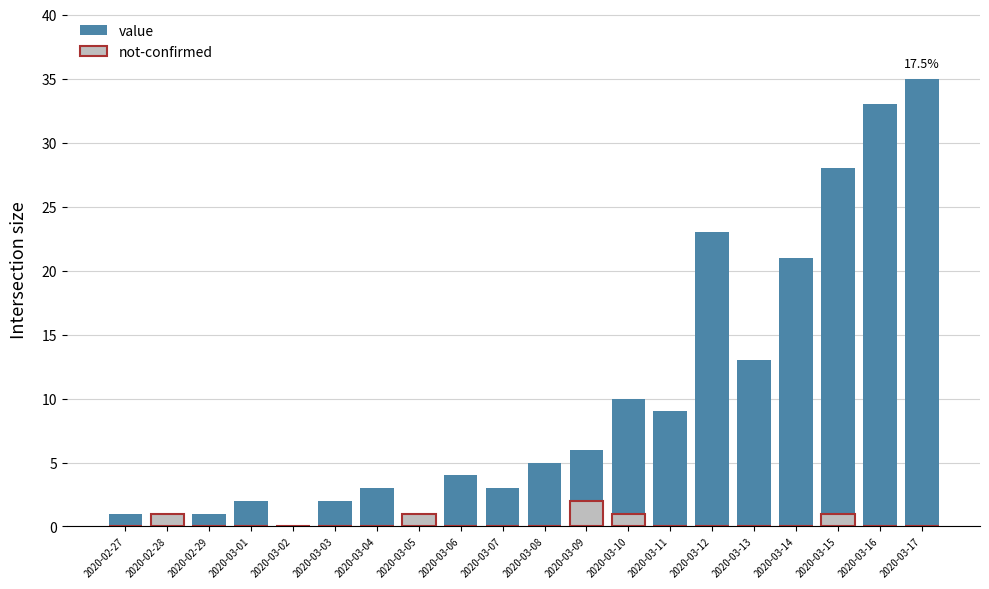

What is the spread (max minus min) of values at 2020-03-12?

23